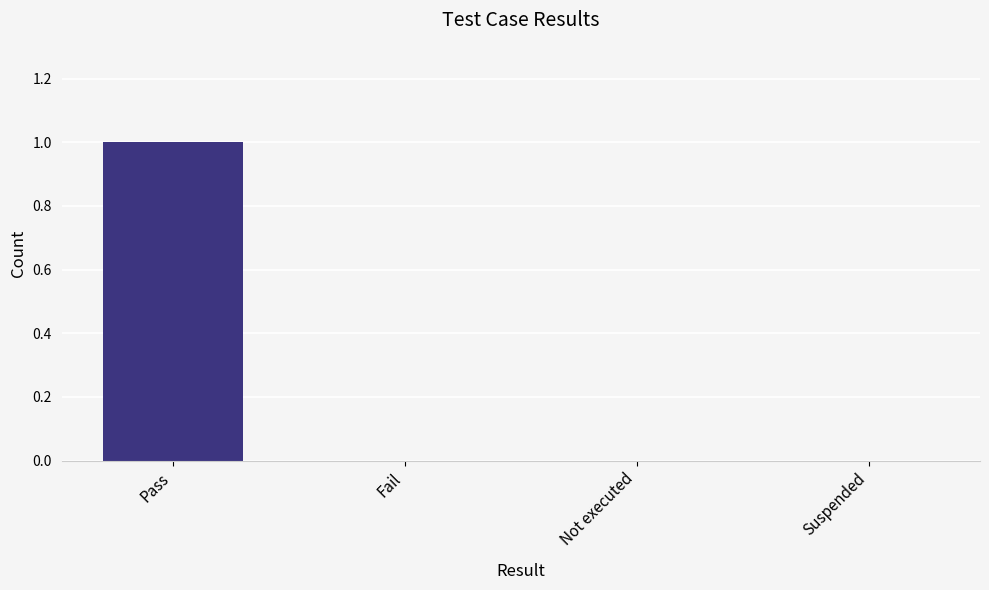

The value at Fail is -1. True or false?

False